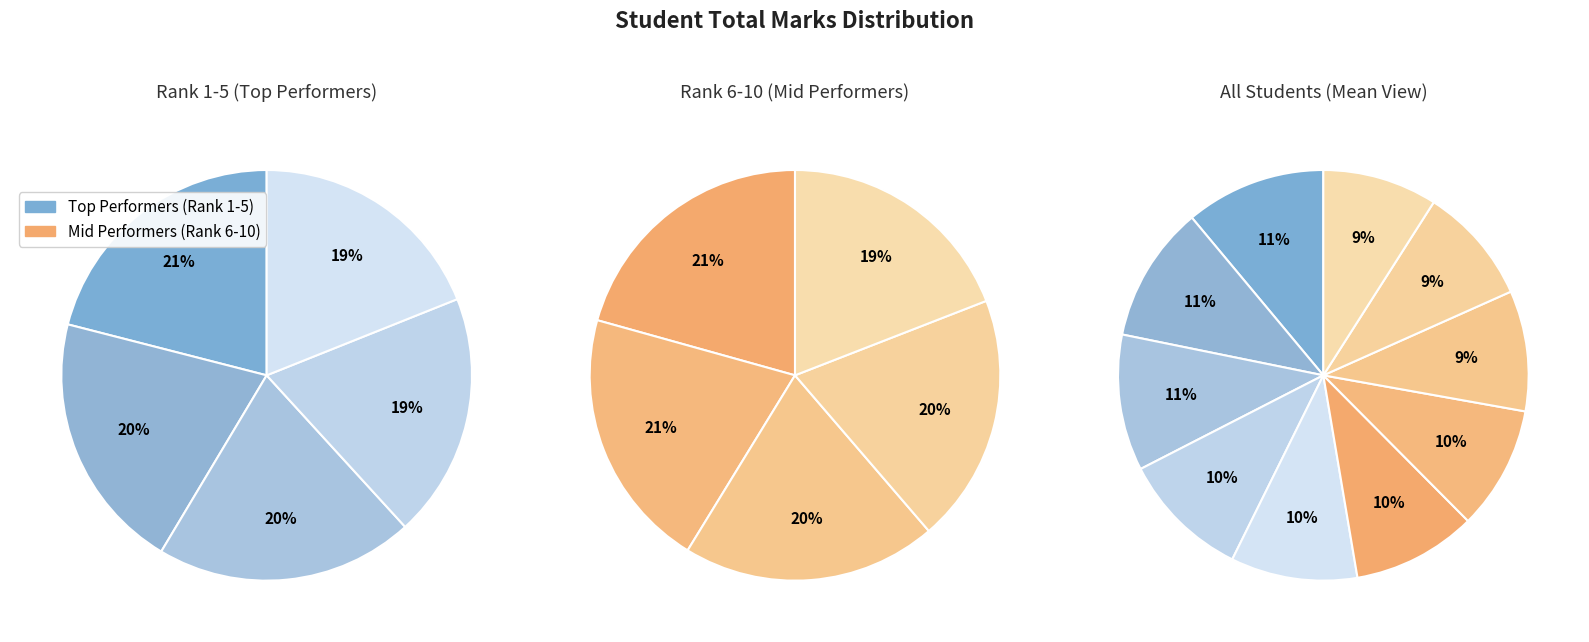

Is there any slice that represents more than half of the pie?

No